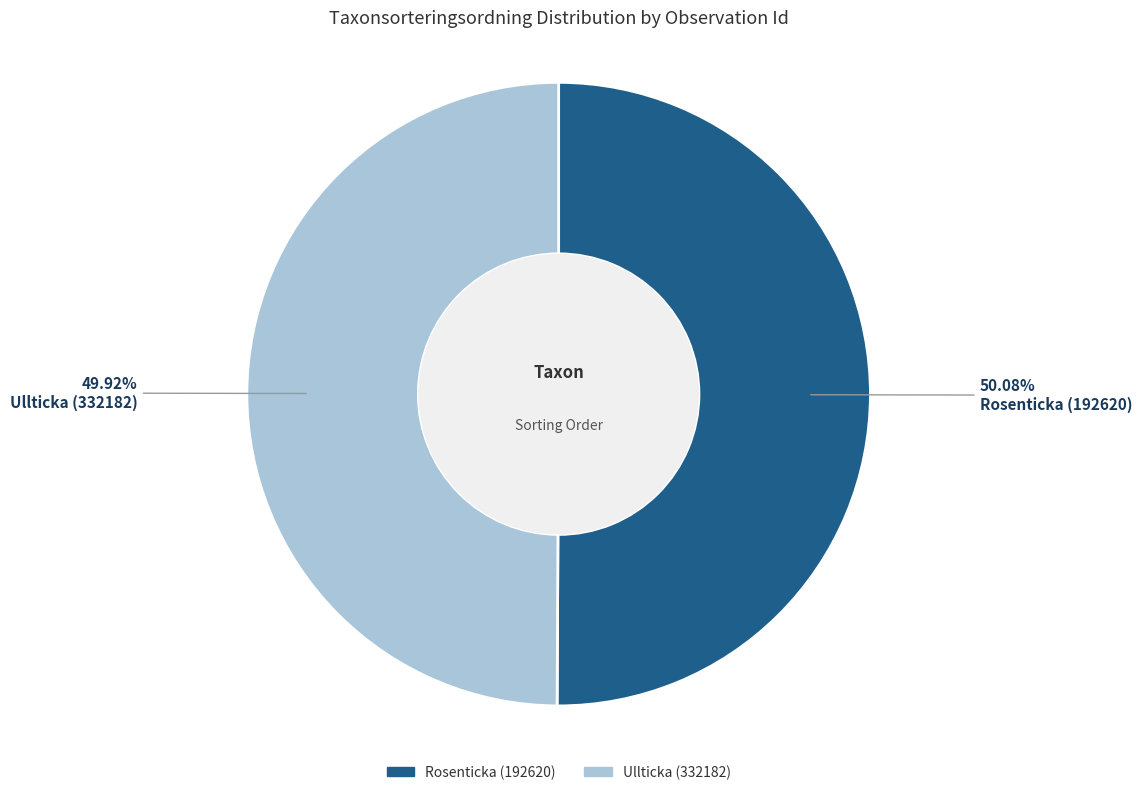

What is the ratio of the value at Rosenticka (192620) to the value at Ullticka (332182)?

1.0